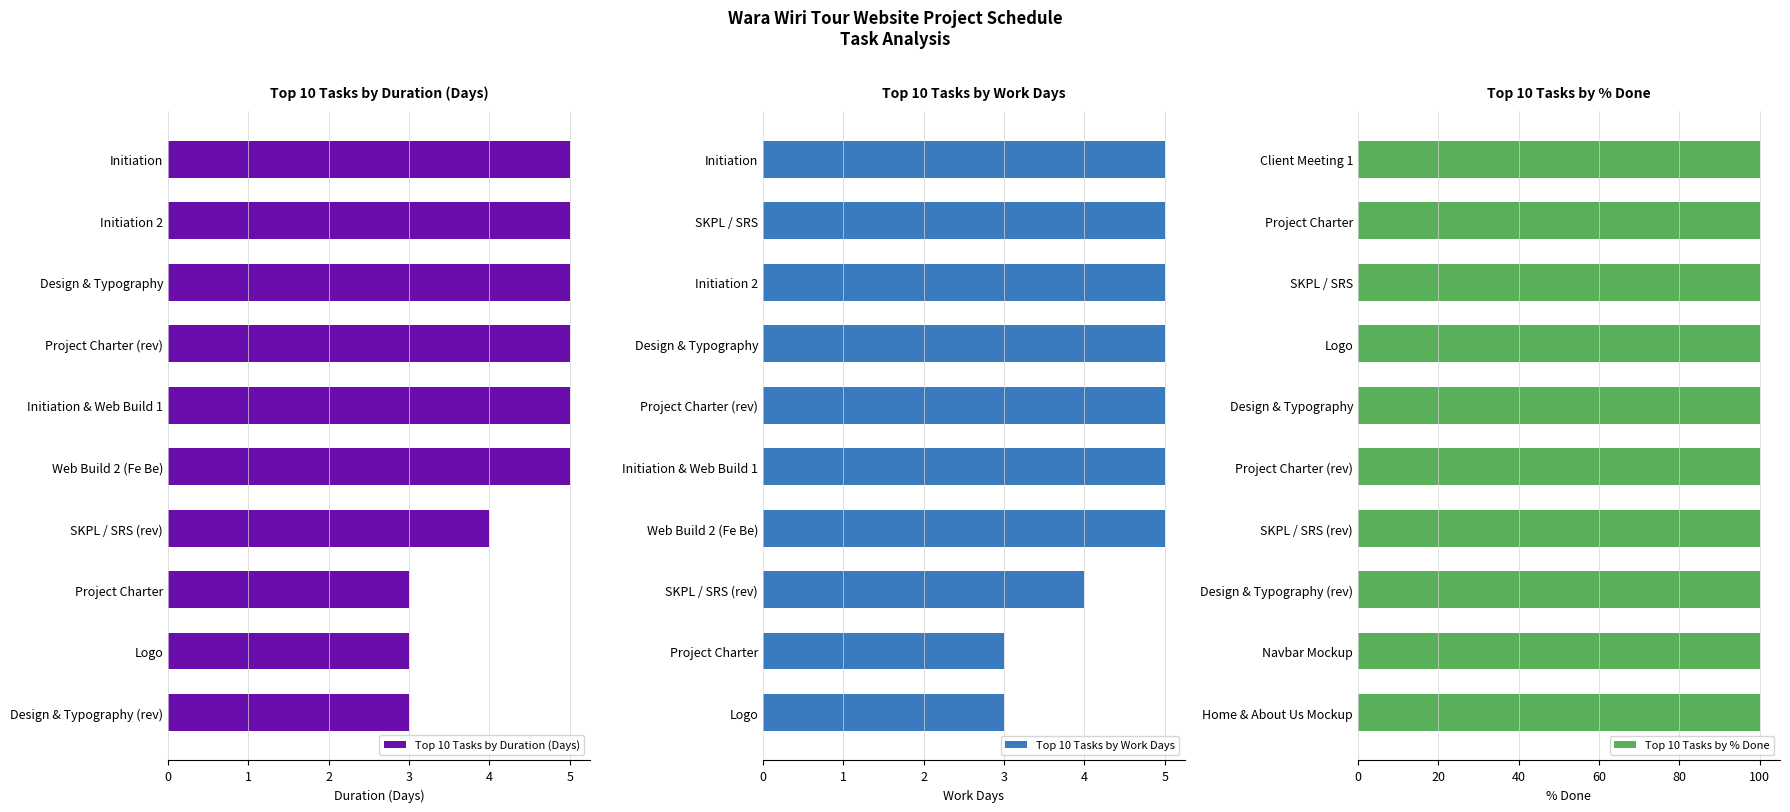

How many Top 10 Tasks by Duration (Days) values are between 3 and 5?

10